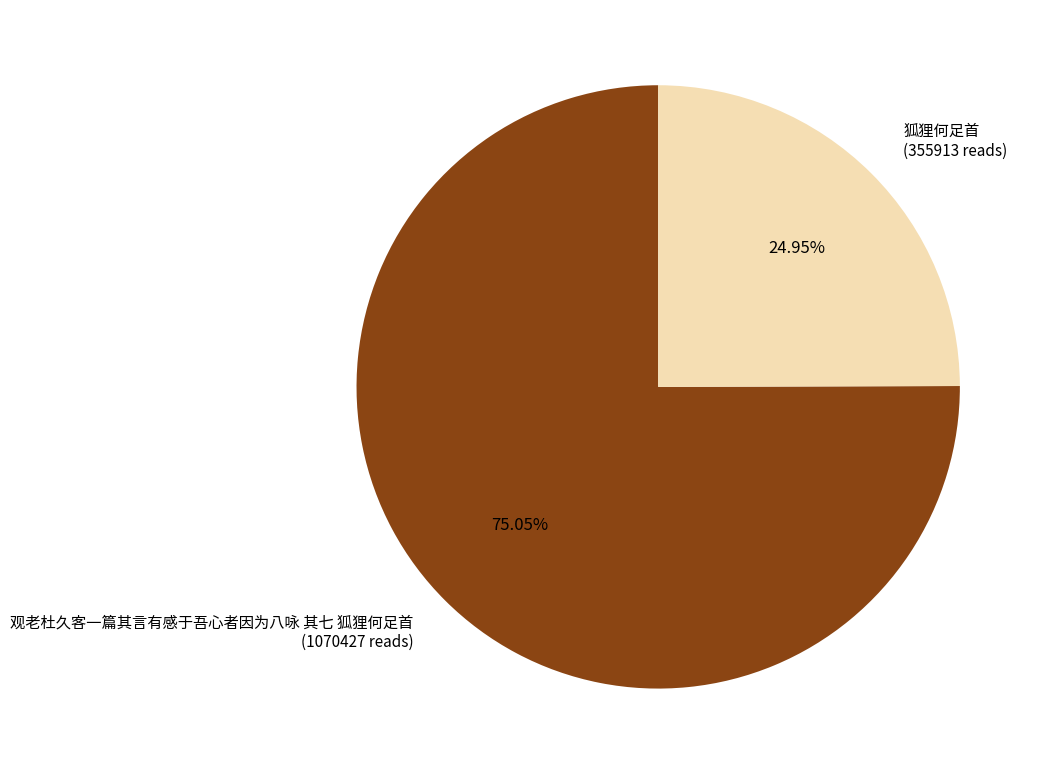

Approximately how many times larger is the value at 观老杜久客一篇其言有感于吾心者因为八咏 其七 狐狸何足首 compared to 狐狸何足首?

3.0